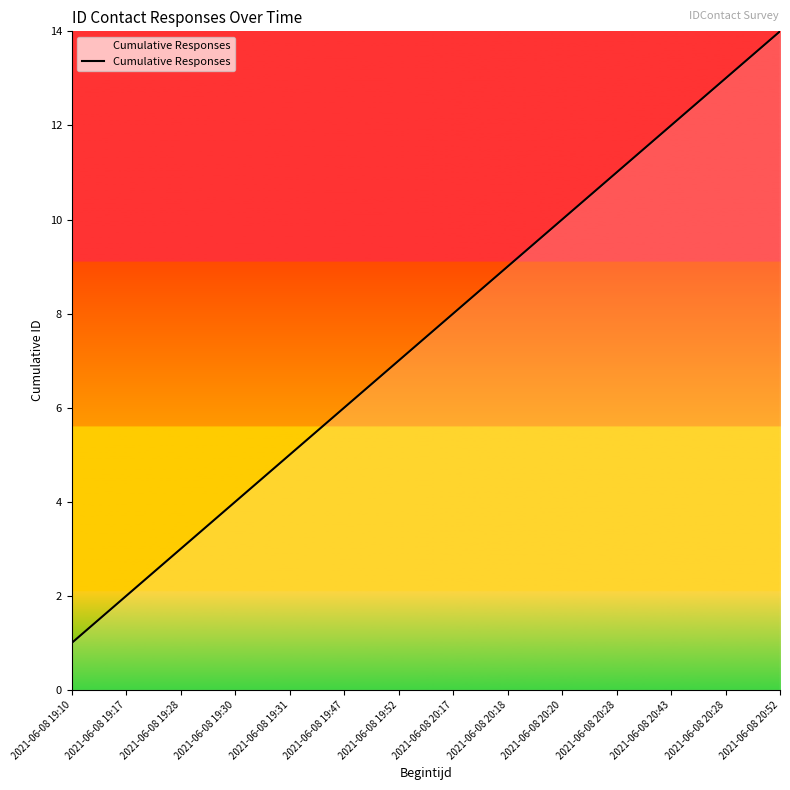

What is the label of the 5th point from the left?

2021-06-08 19:31